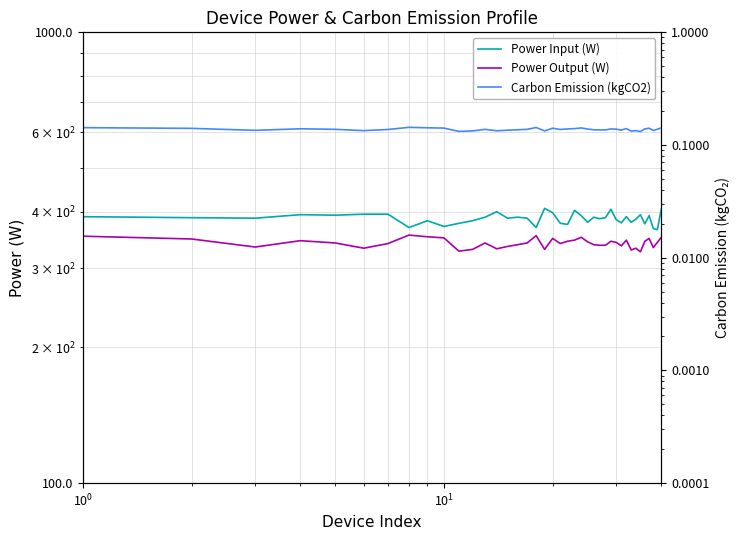

What are all the series names shown in the legend?

Power Input (W), Power Output (W), Carbon Emission (kgCO2)